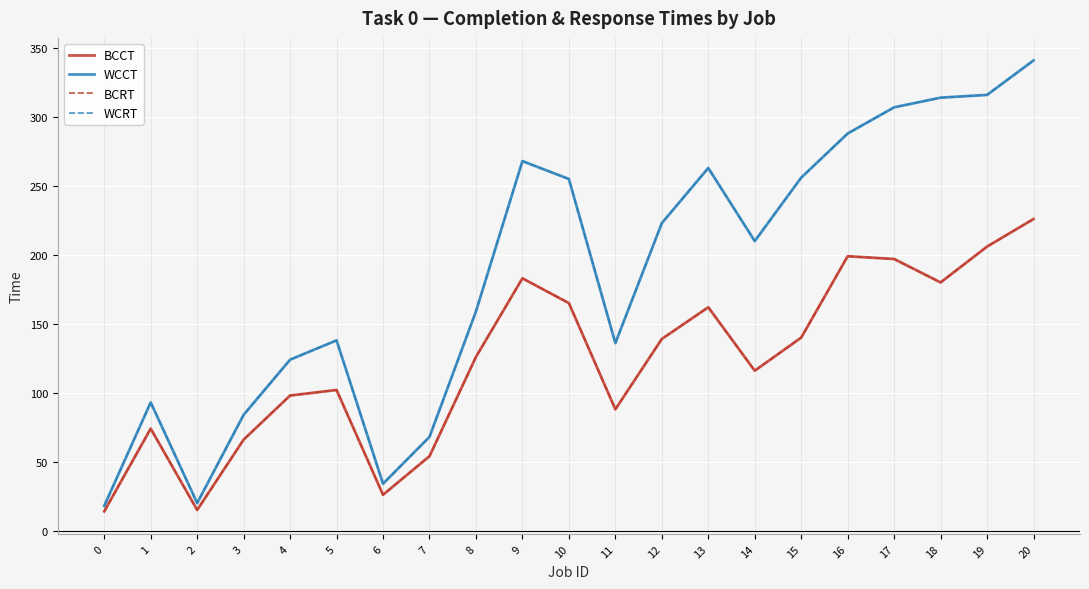

Does the chart have visible grid lines?

Yes